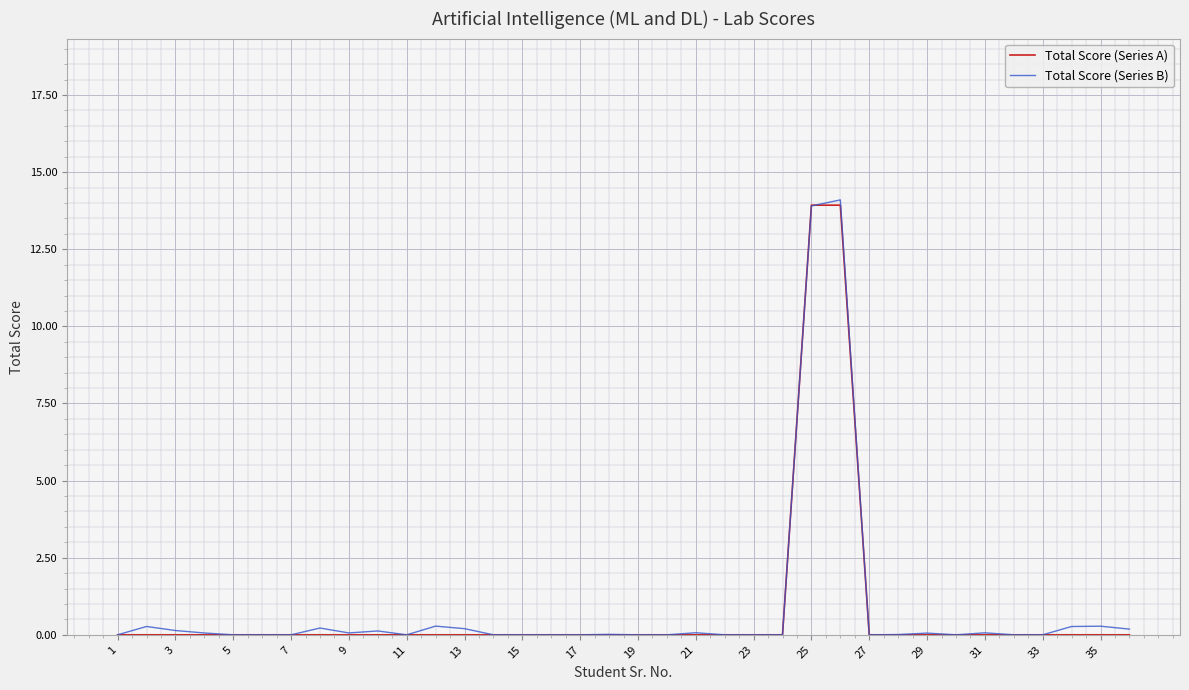

What is the highest value of the Total Score (Series A) series?

13.9